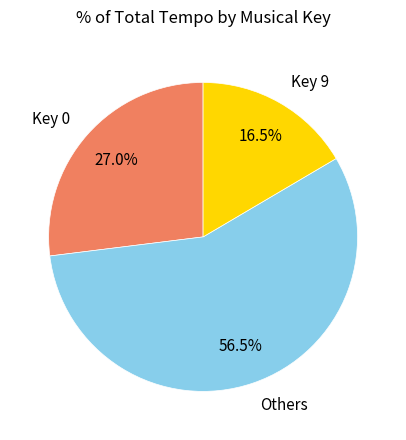

To the nearest percent, what is the average slice percentage?

33%